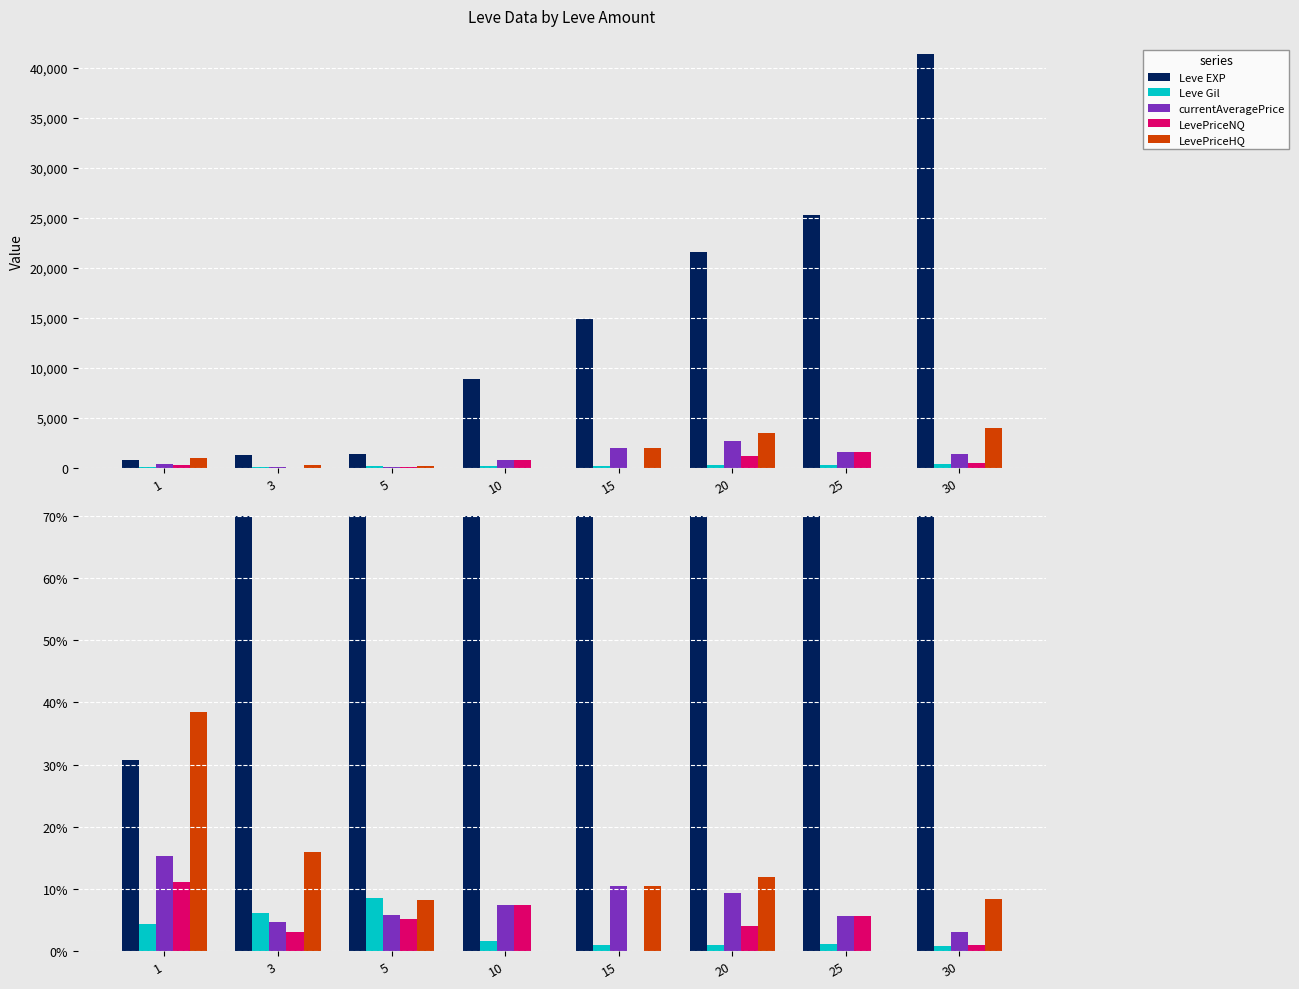

What value does the currentAveragePrice series have at 1?

15.3